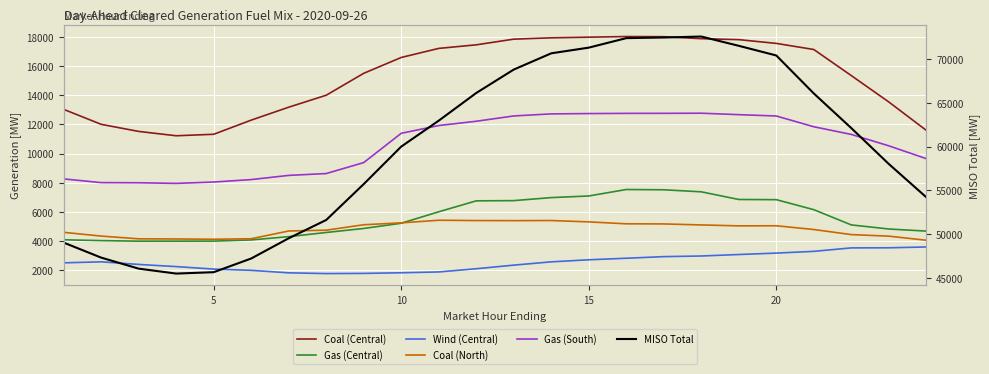

Is it true that Wind (Central) equals 2804.2 at 15?

True